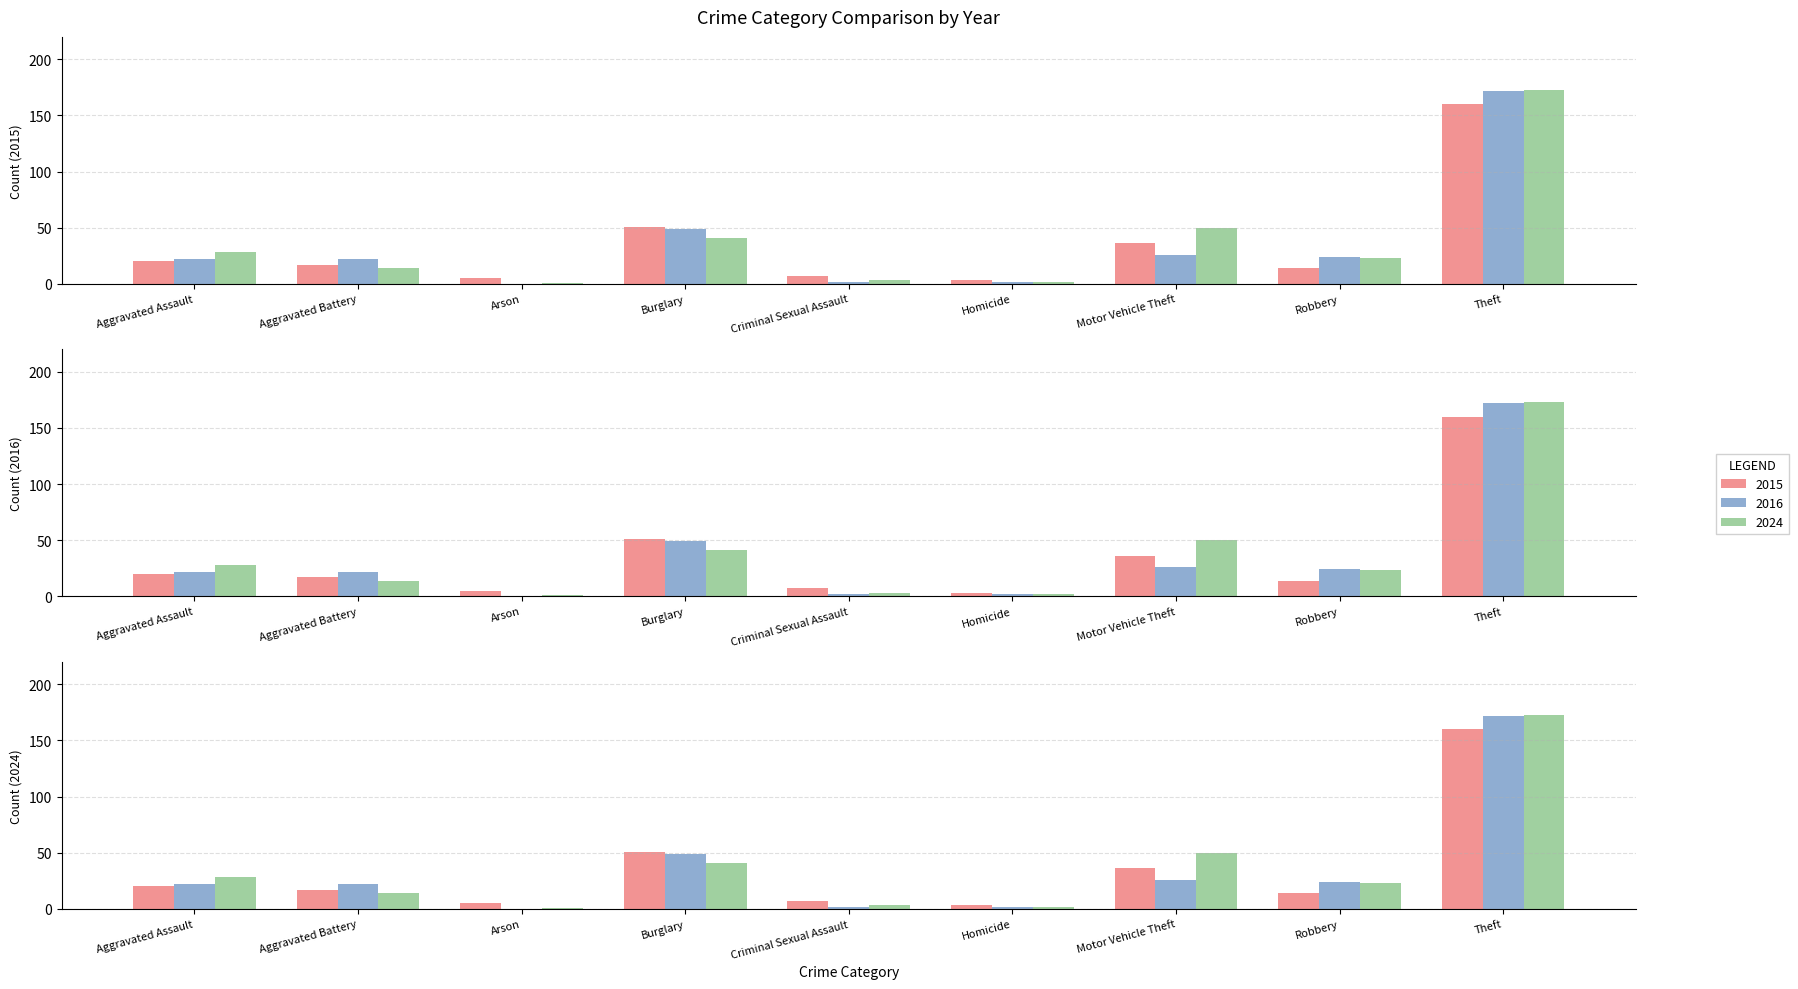

What is the difference between the highest and lowest values at Aggravated Battery?

8